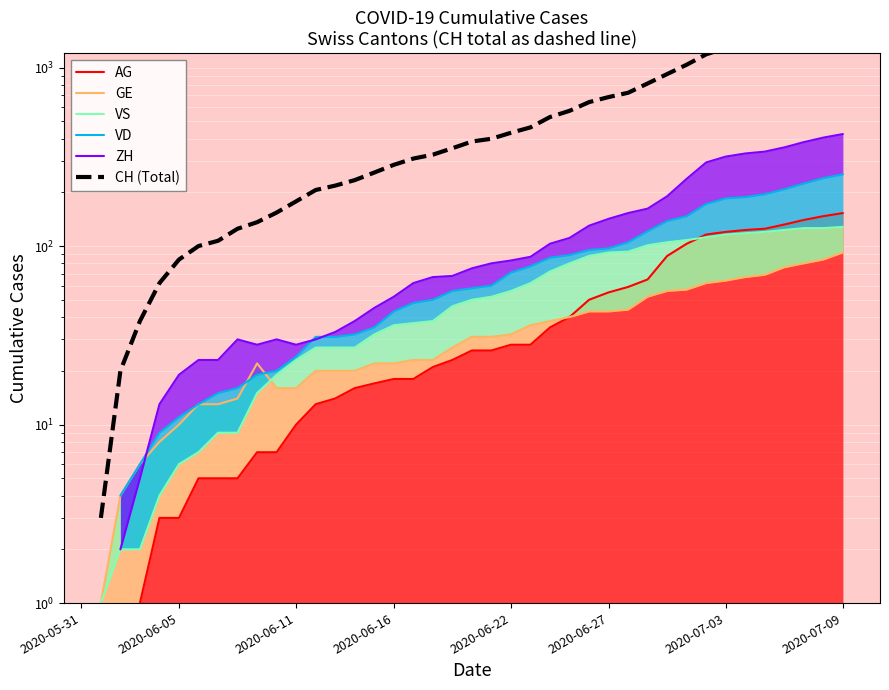

True or false: CH (Total) and VS intersect in this chart.

False